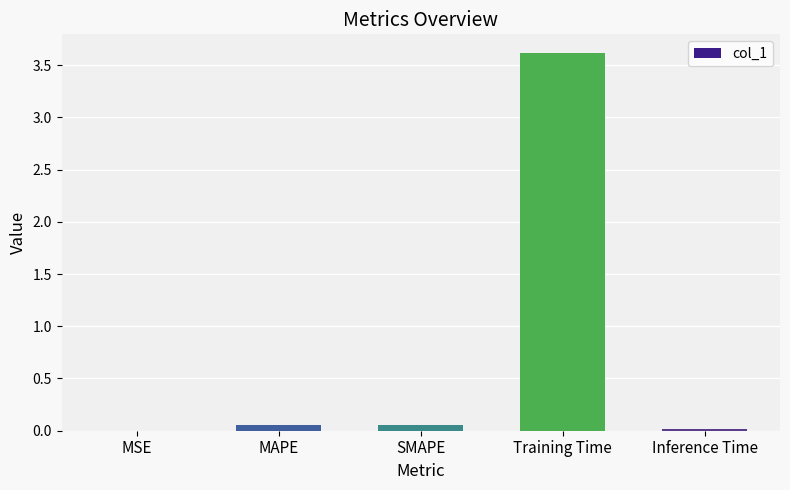

Are the bars grouped side by side (vs. stacked)?

No